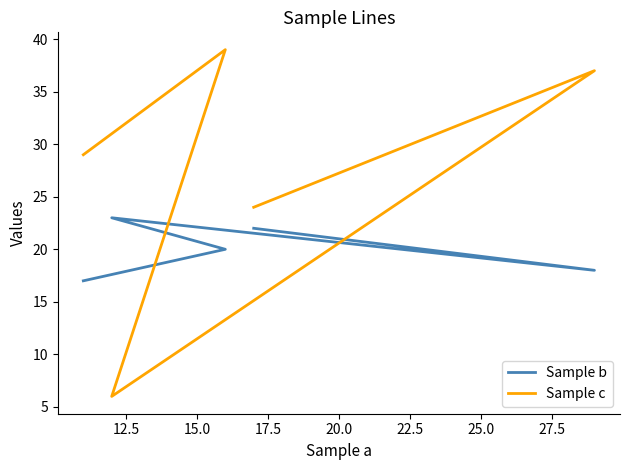

What is the difference between the maximum and minimum values in the Sample c series?

33